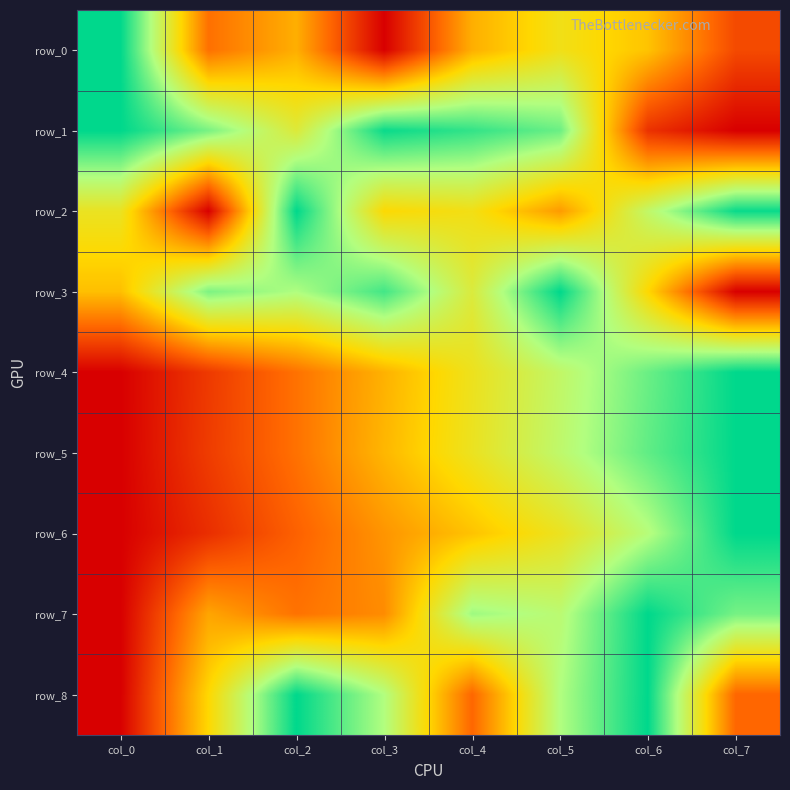

How many series are shown in this chart?

9